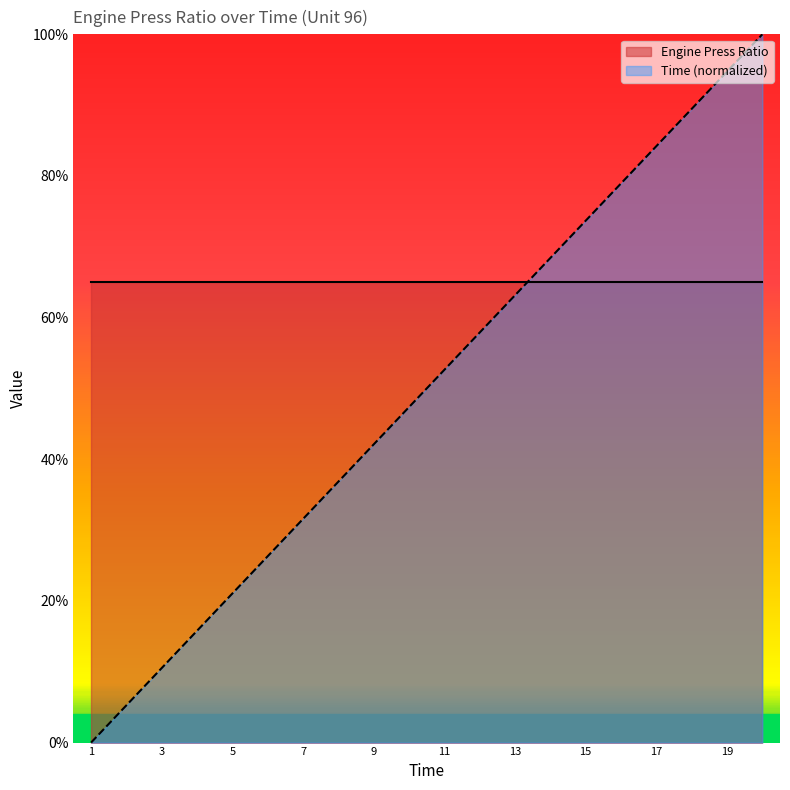

What is the average value?

0.5